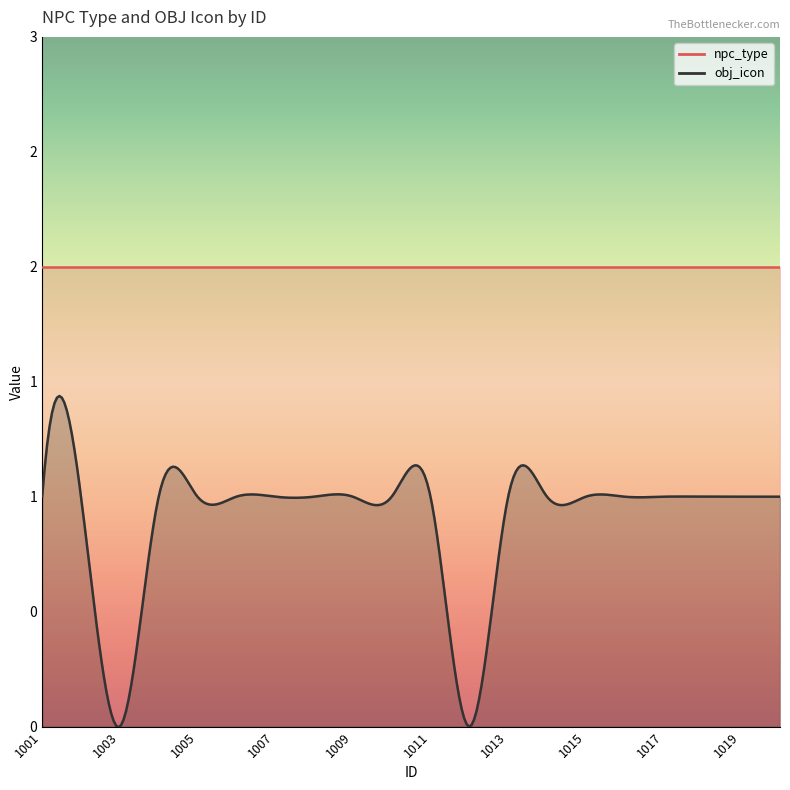

How many categories are shown in the chart?

20